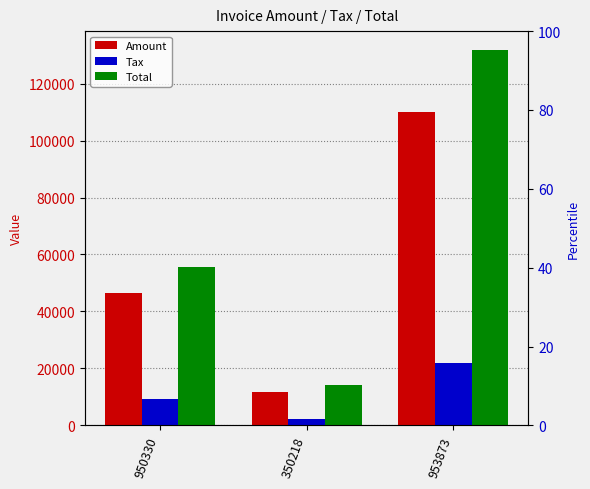

At which category is the sum across all series the highest?

953873